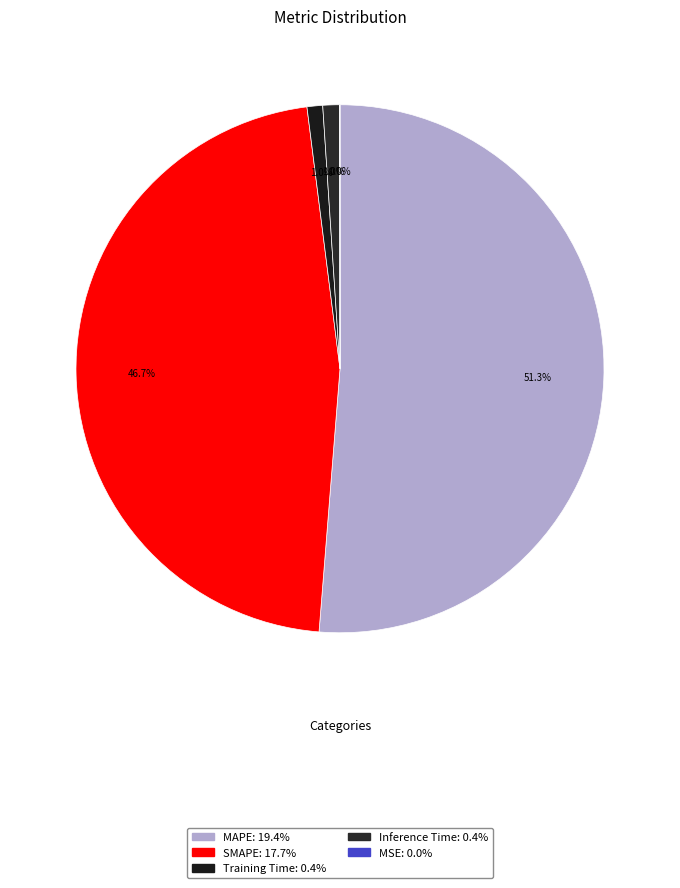

True or false: Training Time accounts for 11% of the total.

False